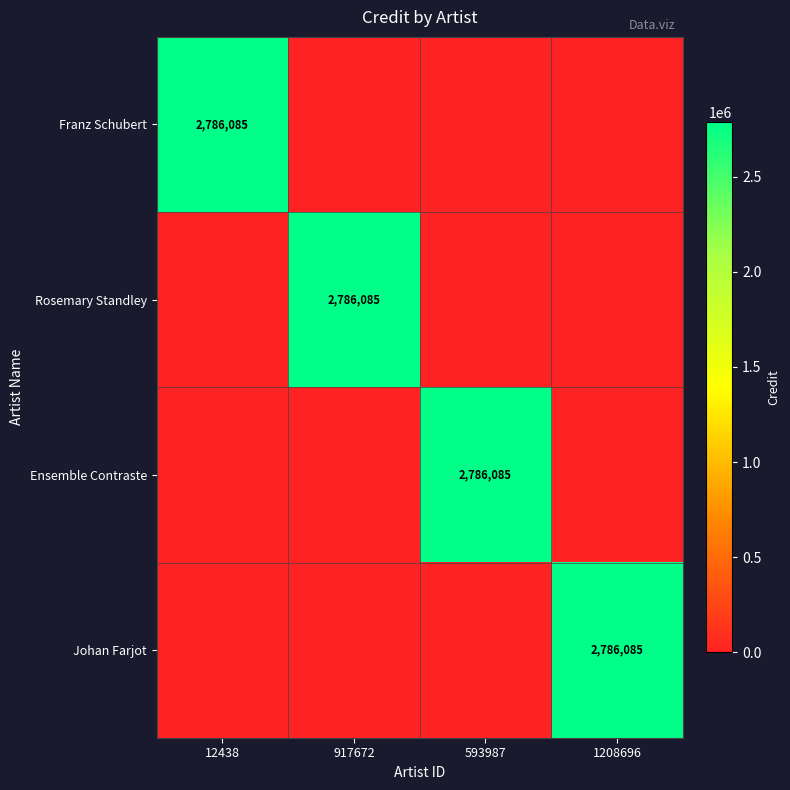

What is the spread (max minus min) of values at 1208696?

2786085